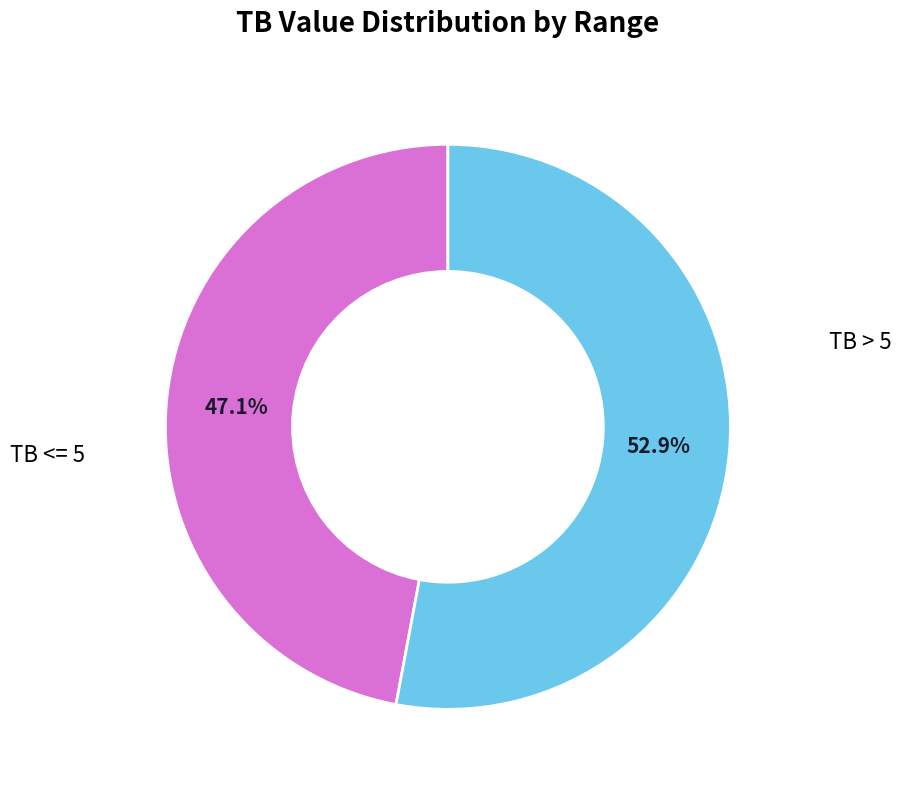

To the nearest percent, what is the difference between the largest and smallest slice percentages?

6%